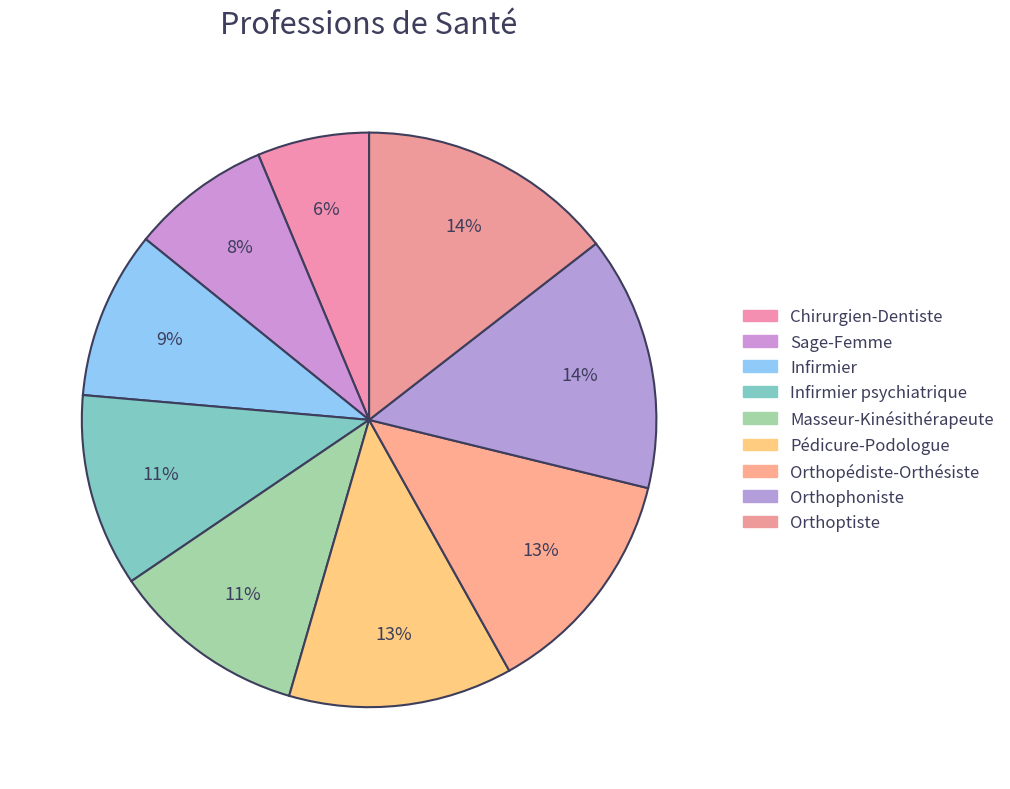

To the nearest percent, what is the difference between the largest and smallest slice percentages?

8%